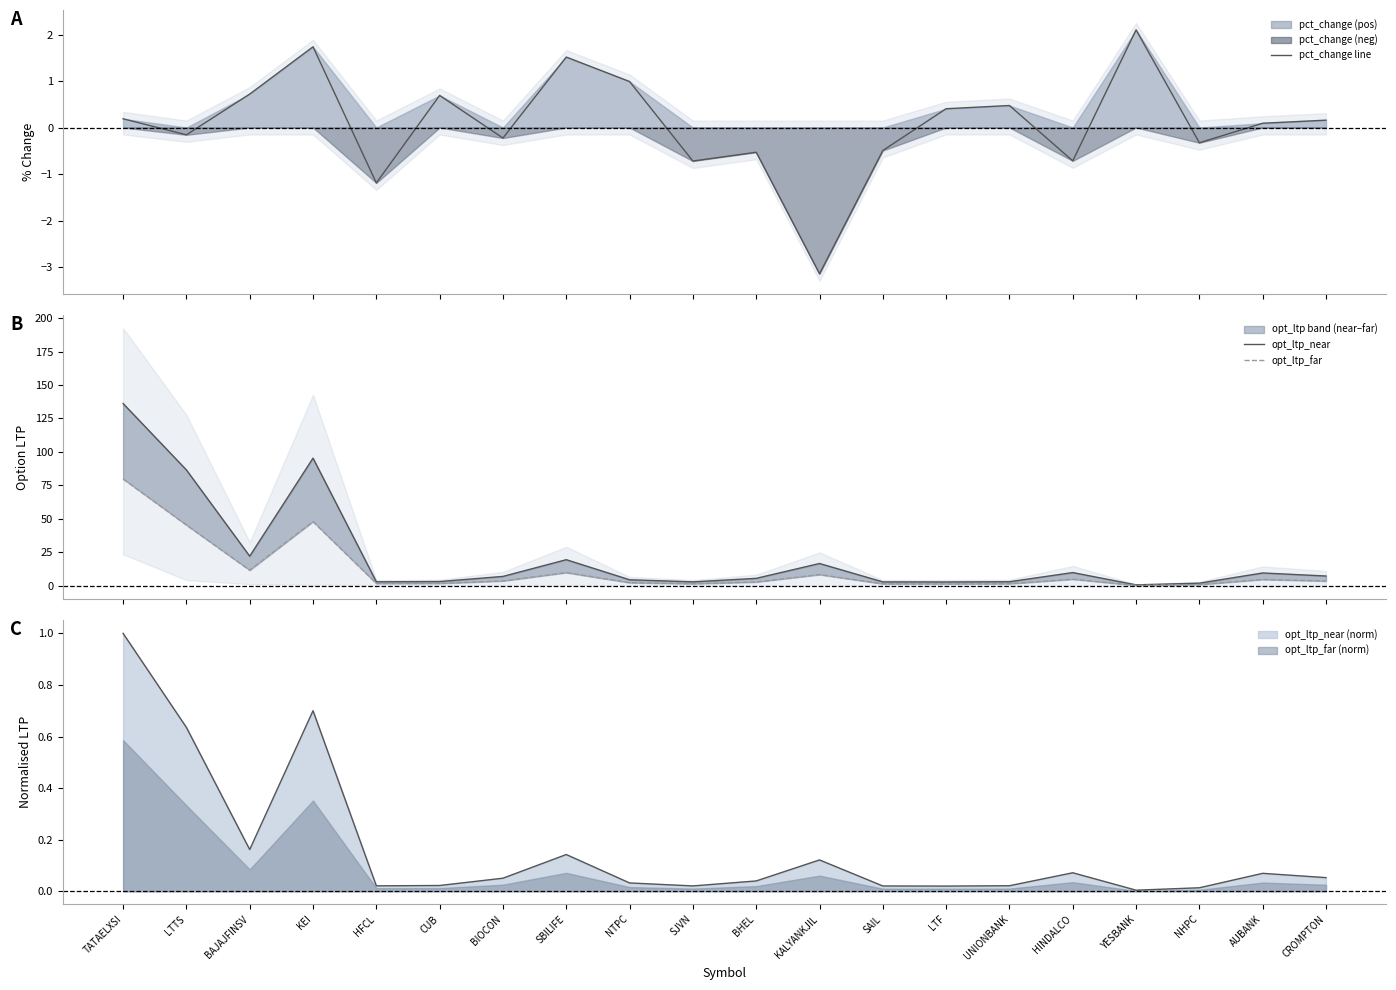

What is the maximum value for pct_change line?

2.1